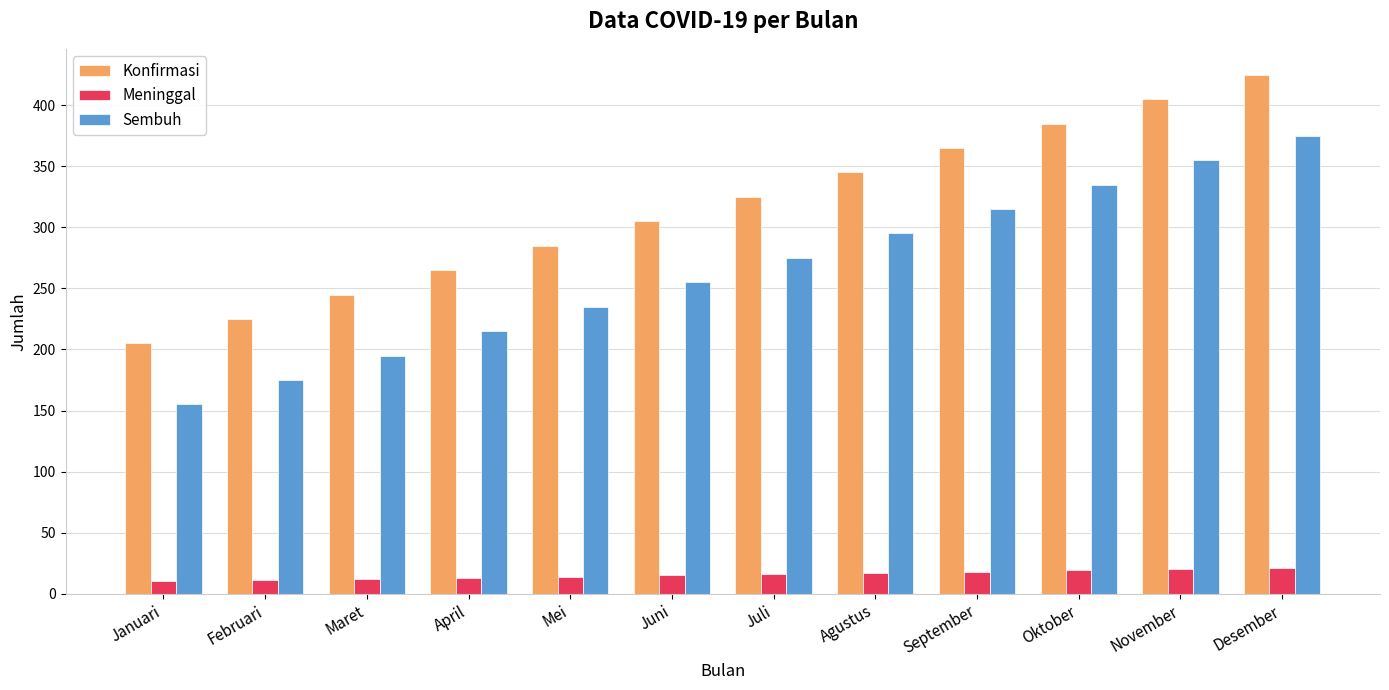

Rank the categories by Konfirmasi value from highest to lowest.

Desember, November, Oktober, September, Agustus, Juli, Juni, Mei, April, Maret, Februari, Januari